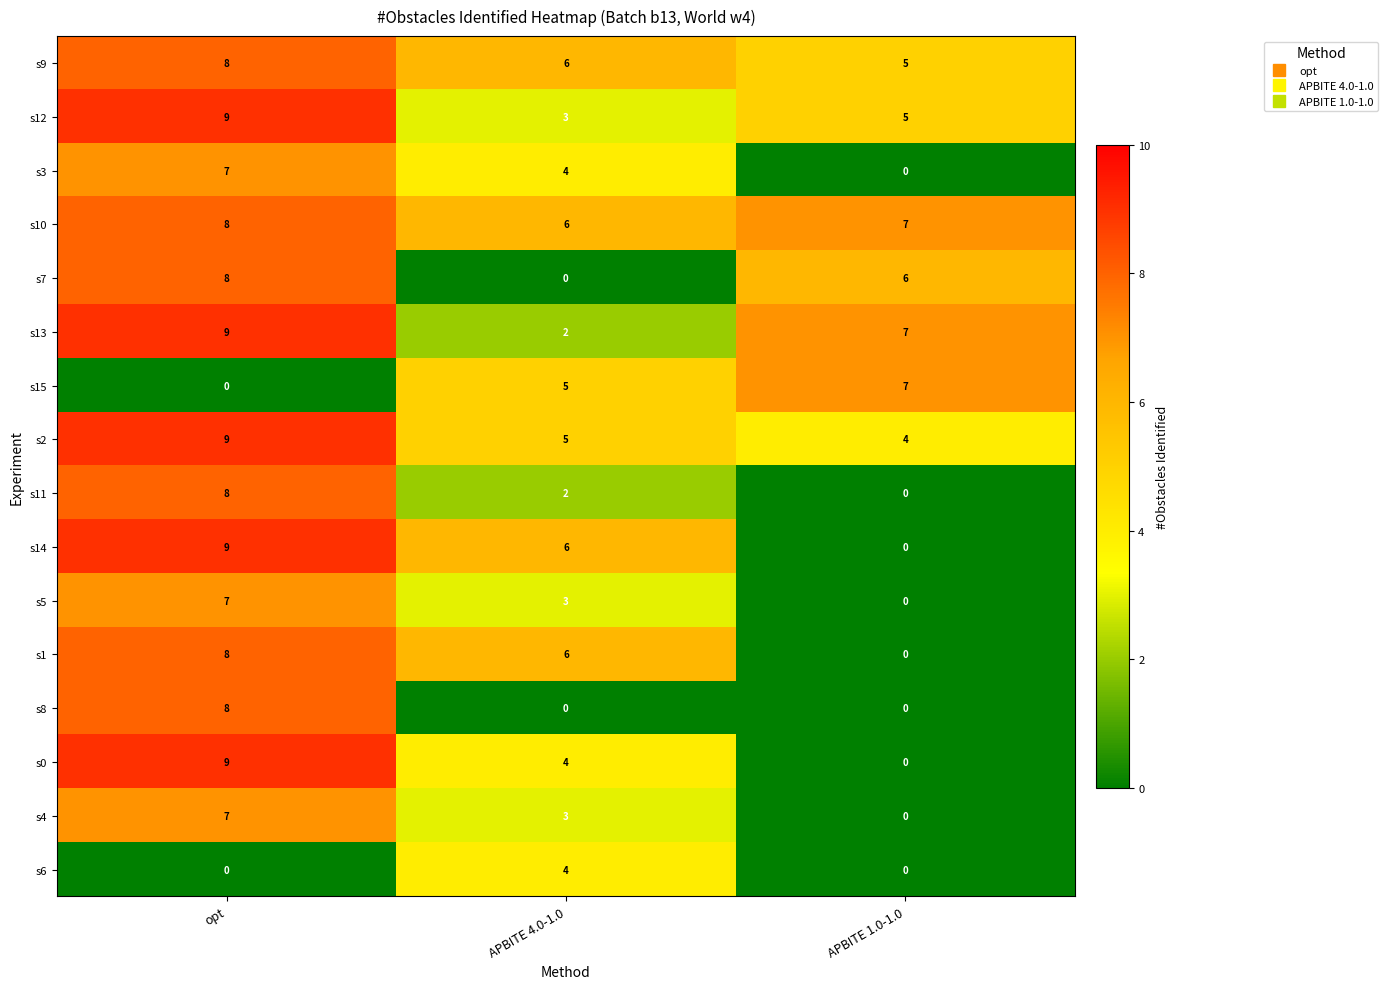

What is the spread (max minus min) of values at APBITE 1.0-1.0?

7